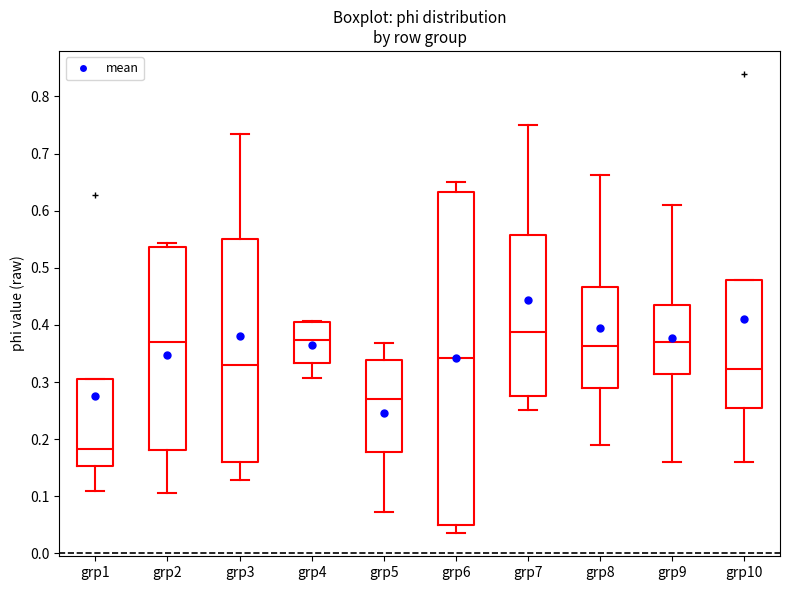

Reading left to right, transcribe this box plot: for each box, give where its median line is, the range the box spans, and where its two whiskers end, as read against the y-axis. The values are not printed on the chart, so give them approximately, as read against the axis.

grp1: median 0.18, box 0.15 to 0.30, whiskers 0.11 to 0.30
grp2: median 0.37, box 0.18 to 0.54, whiskers 0.11 to 0.54 (just above the box's upper edge)
grp3: median 0.33, box 0.16 to 0.55, whiskers 0.13 to 0.73
grp4: median 0.37, box 0.33 to 0.40, whiskers 0.31 to 0.41
grp5: median 0.27, box 0.18 to 0.34, whiskers 0.07 to 0.37
grp6: median 0.34, box 0.05 to 0.63, whiskers 0.04 to 0.65
grp7: median 0.39, box 0.28 to 0.56, whiskers 0.25 to 0.75
grp8: median 0.36, box 0.29 to 0.47, whiskers 0.19 to 0.66
grp9: median 0.37, box 0.31 to 0.43, whiskers 0.16 to 0.61
grp10: median 0.32, box 0.25 to 0.48, whiskers 0.16 to 0.48